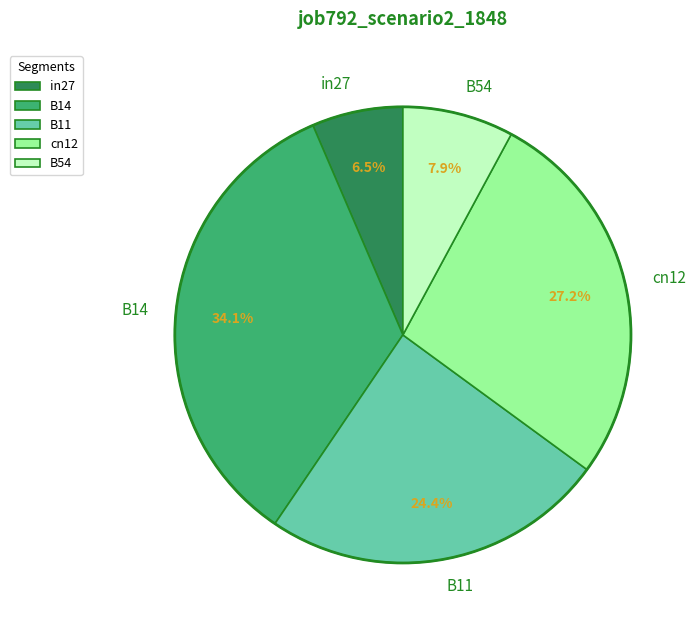

Does B14 represent more than half of the total?

No